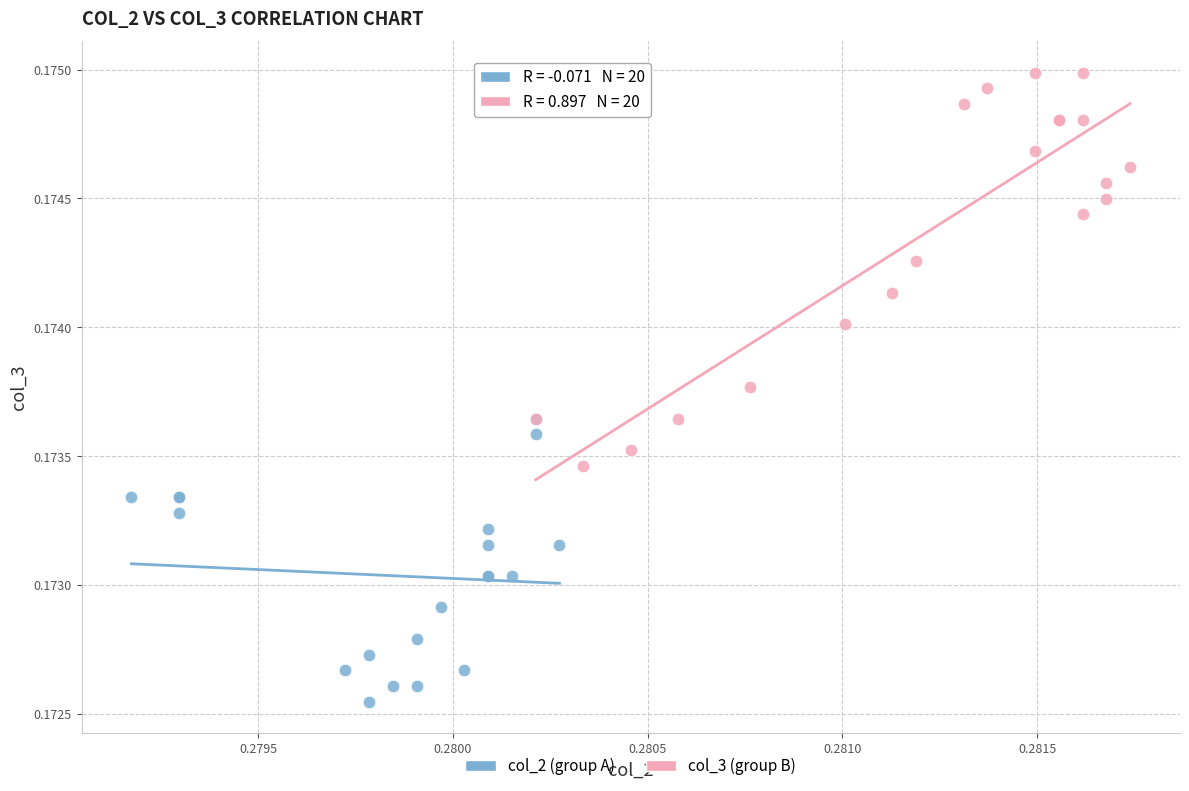

What are all the series names shown in the legend?

col_2 (group A), col_3 (group B)